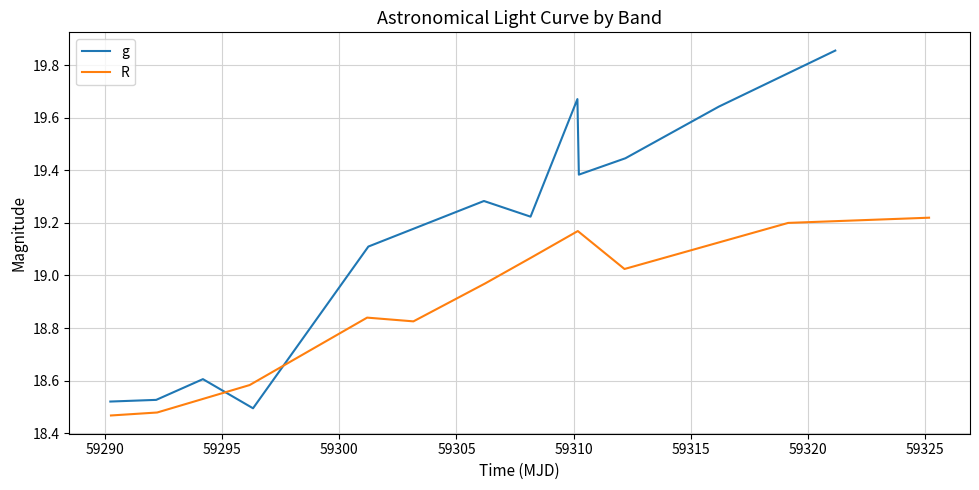

What are all the series names shown in the legend?

g, R